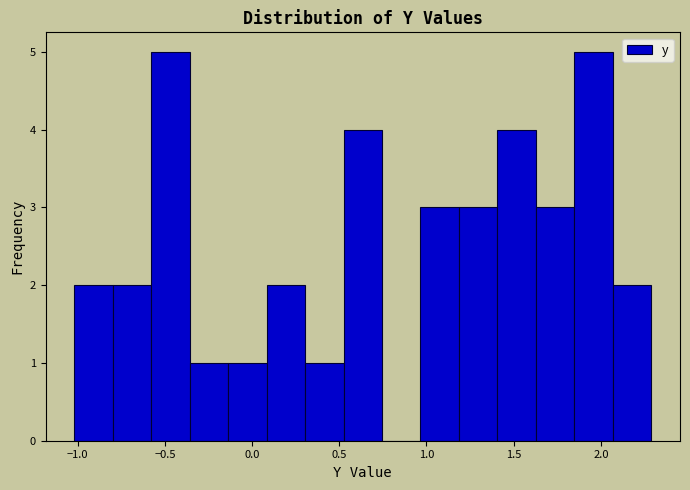

What is the height of the bar covering -0.80 to -0.60 on the x-axis? Neither the bar edges nor the heights are printed on the chart, so give them approximately, as read against the axes.

2